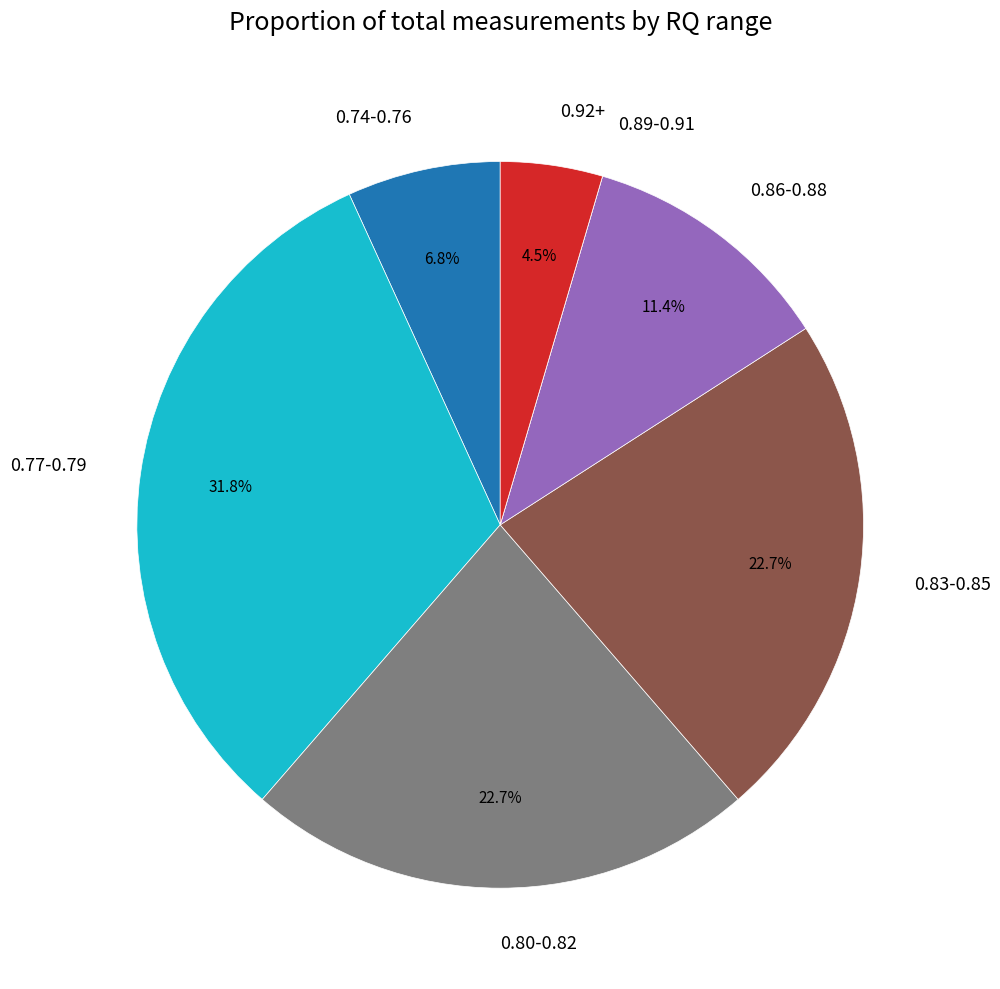

Does any single category account for the majority?

No